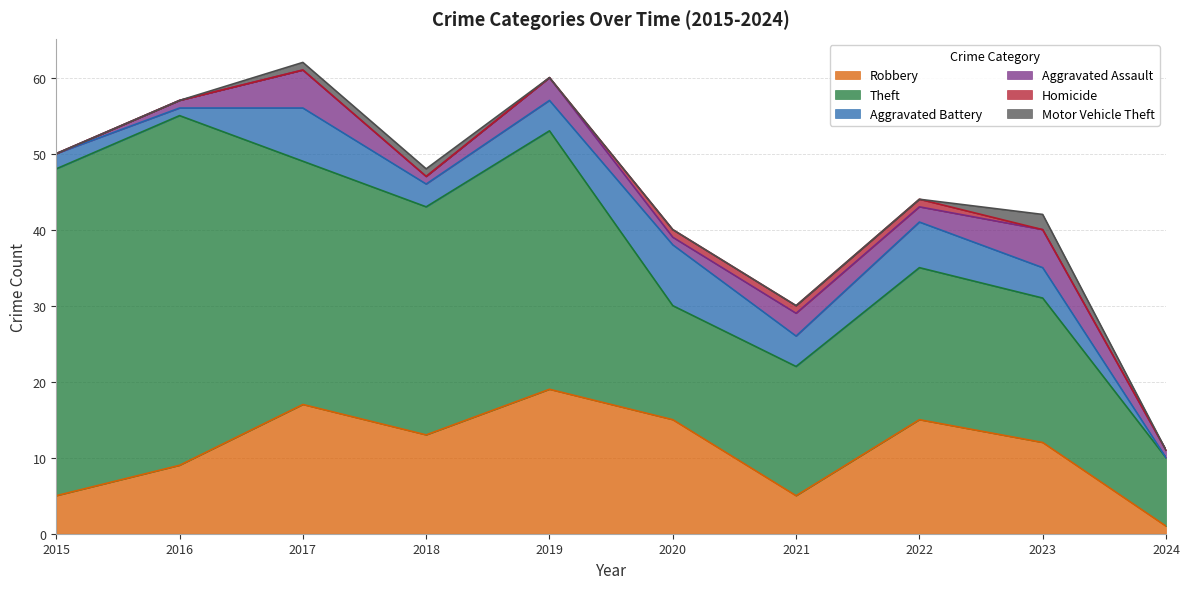

List the labels in order of Aggravated Battery value, smallest first.

2024, 2016, 2015, 2018, 2019, 2021, 2023, 2022, 2017, 2020